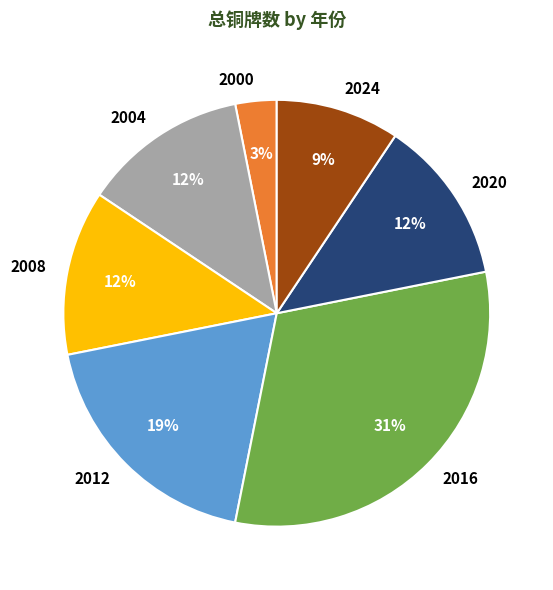

Count the number of slices in the pie.

7